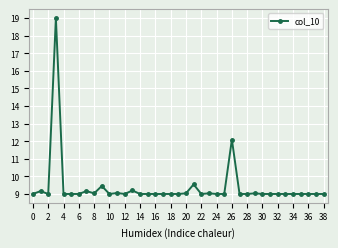

True or false: the data has more than 2 interior local peaks.

True